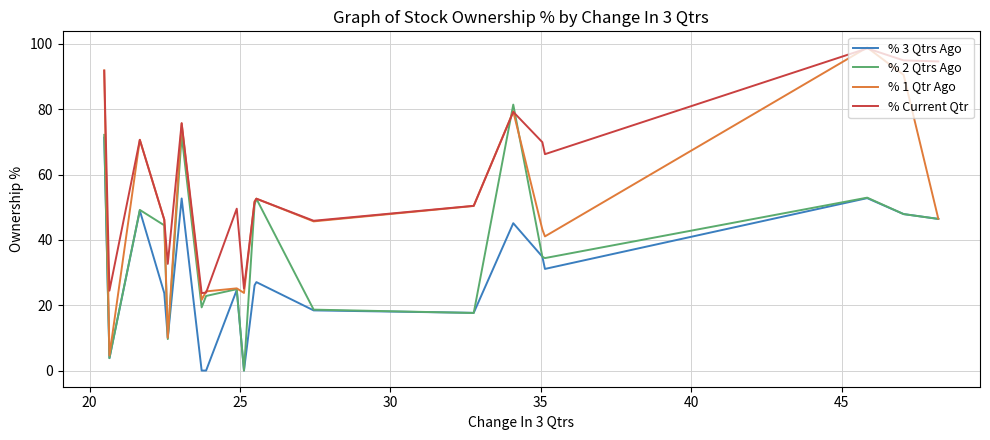

How many times do % 2 Qtrs Ago and % Current Qtr cross each other?

2